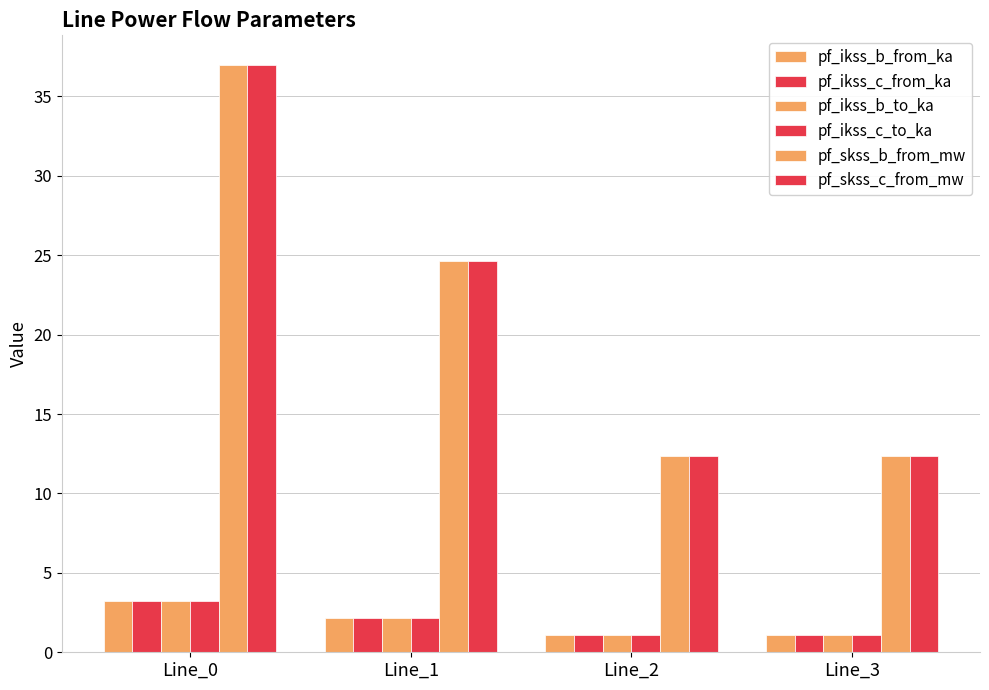

Where does the pf_ikss_b_to_ka series first go above 2?

Line_0